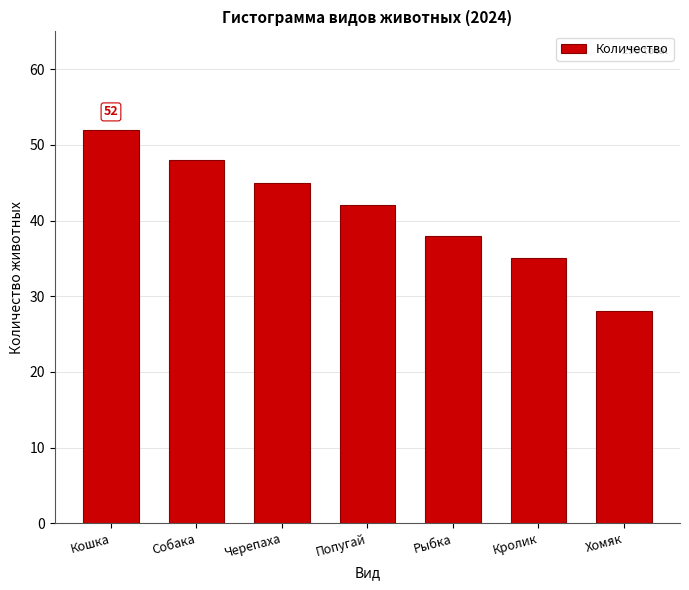

Reading left to right, what are all the values shown in this chart?

52	48	45	42	38	35	28